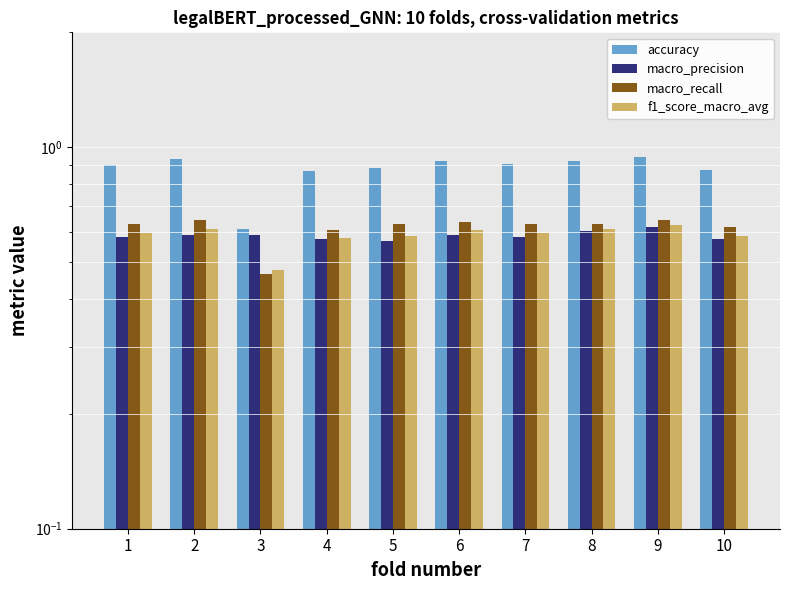

What is the value of the macro_recall bar at the 3rd from the left?

0.5